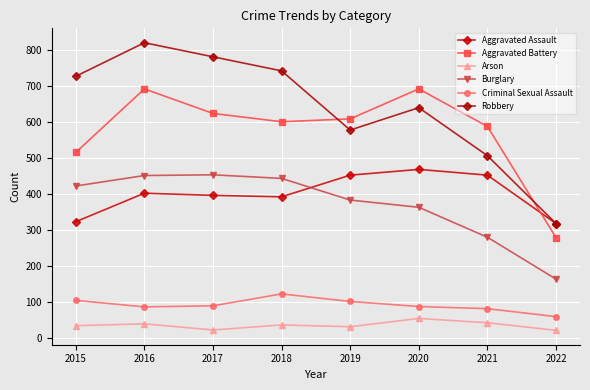

How many data points in Aggravated Battery are less than 608?

4